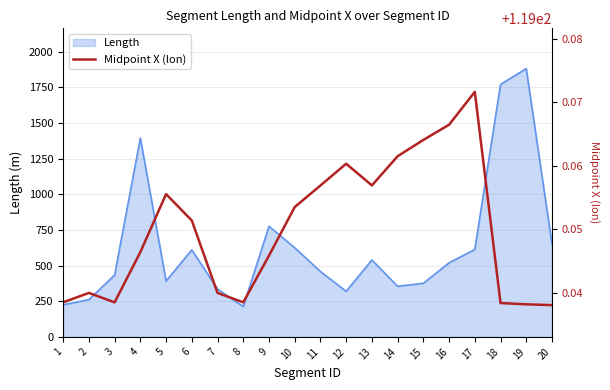

The value of Length at 15 is 375.7. True or false?

True